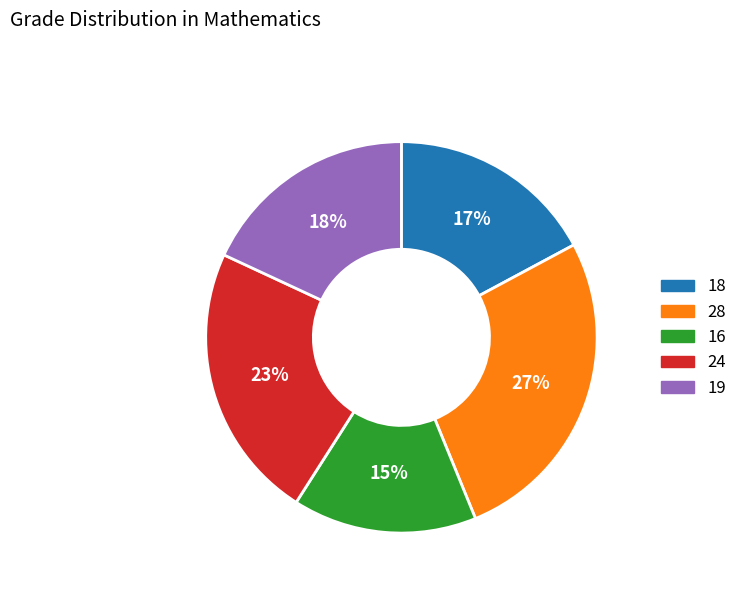

To the nearest percent, what is the average slice percentage?

20%